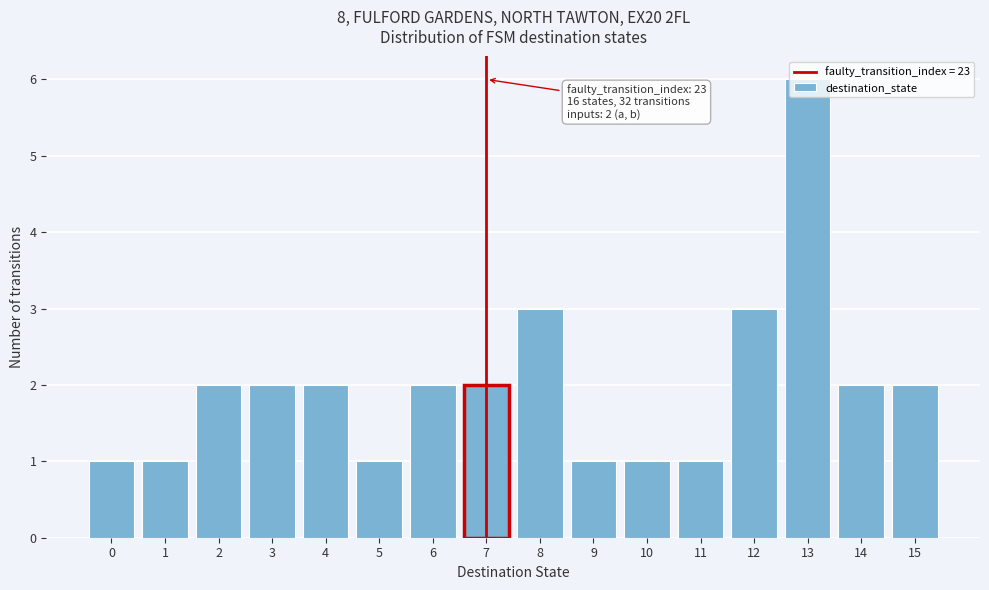

Over which range of the x-axis is the bar tallest?

12.5 to 13.5